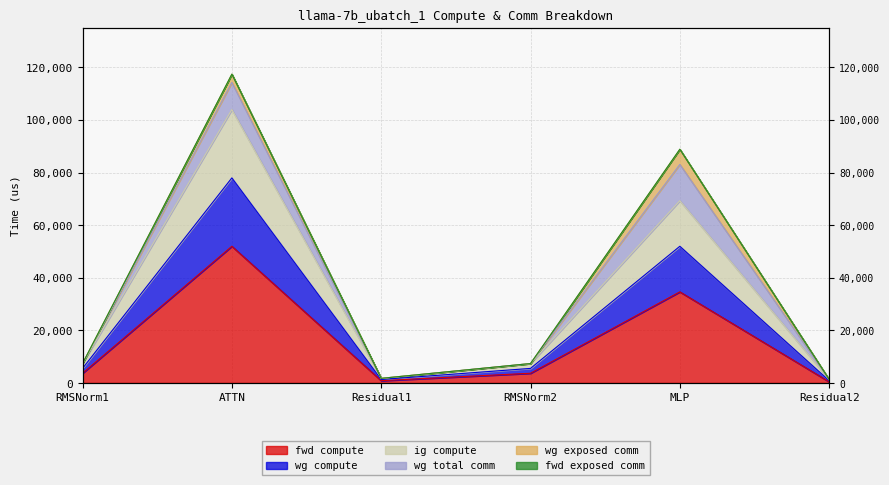

True or false: wg compute and fwd compute cross at least once.

False